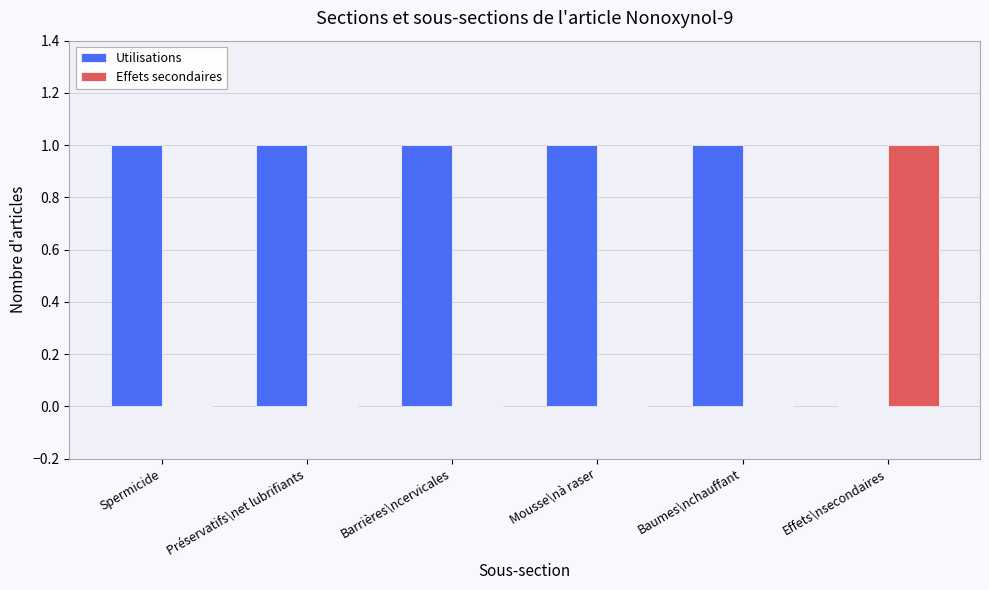

How many series are shown in this chart?

2